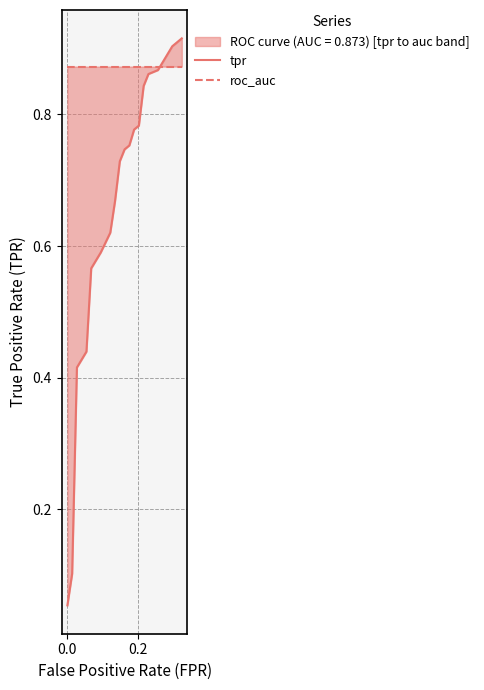

List the series in order of their overall mean, lowest first.

tpr, roc_auc